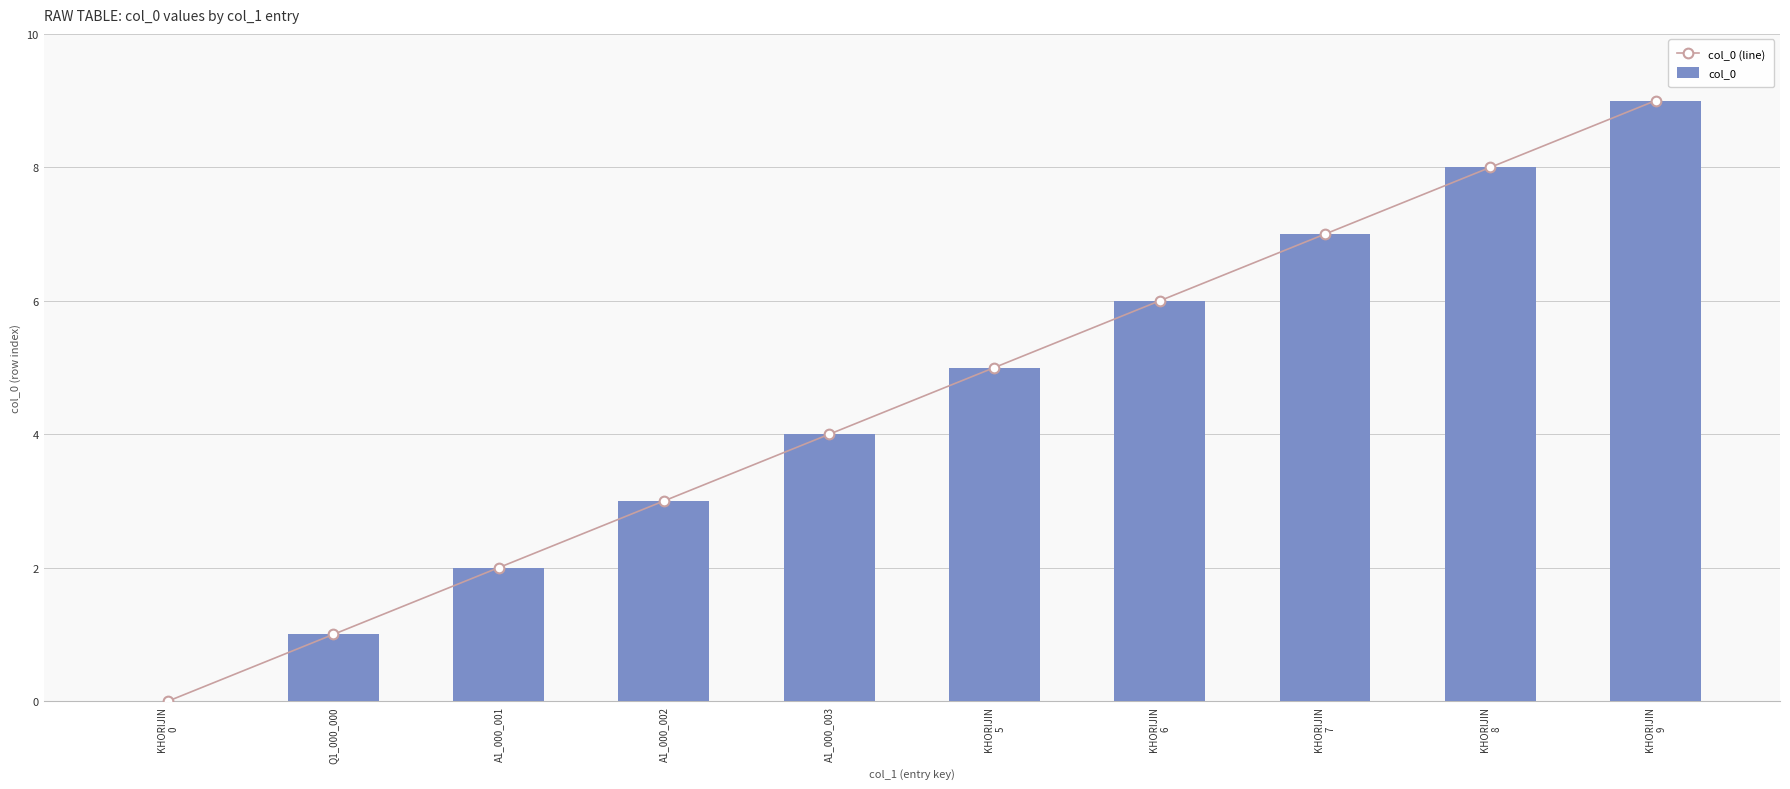

Which category has the lowest value in the col_0 (line) series?

KHORIJIN
0